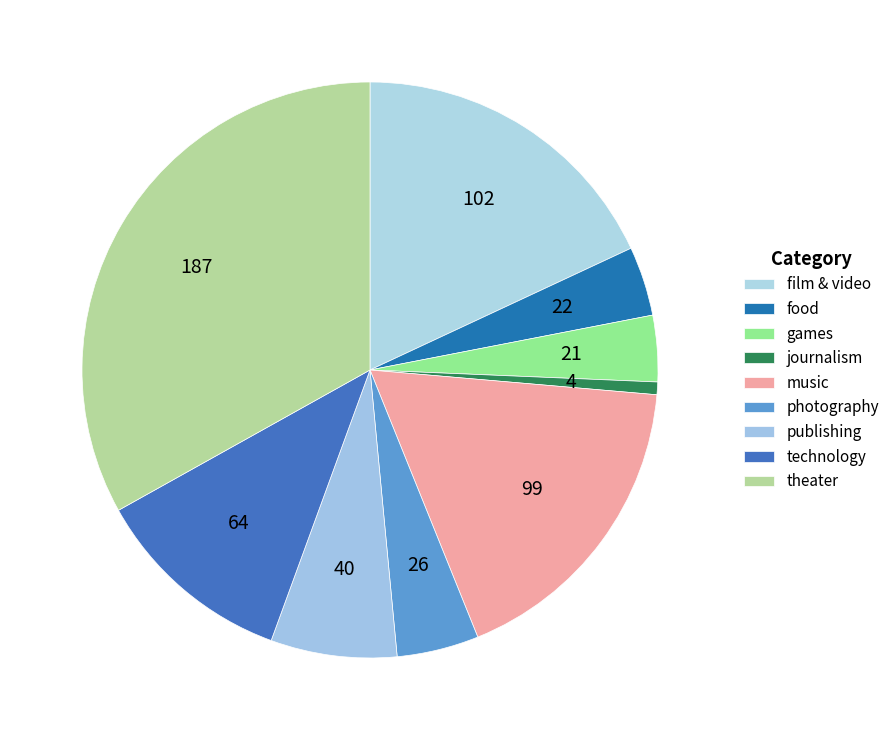

Does film & video account for over 50% of the chart?

No